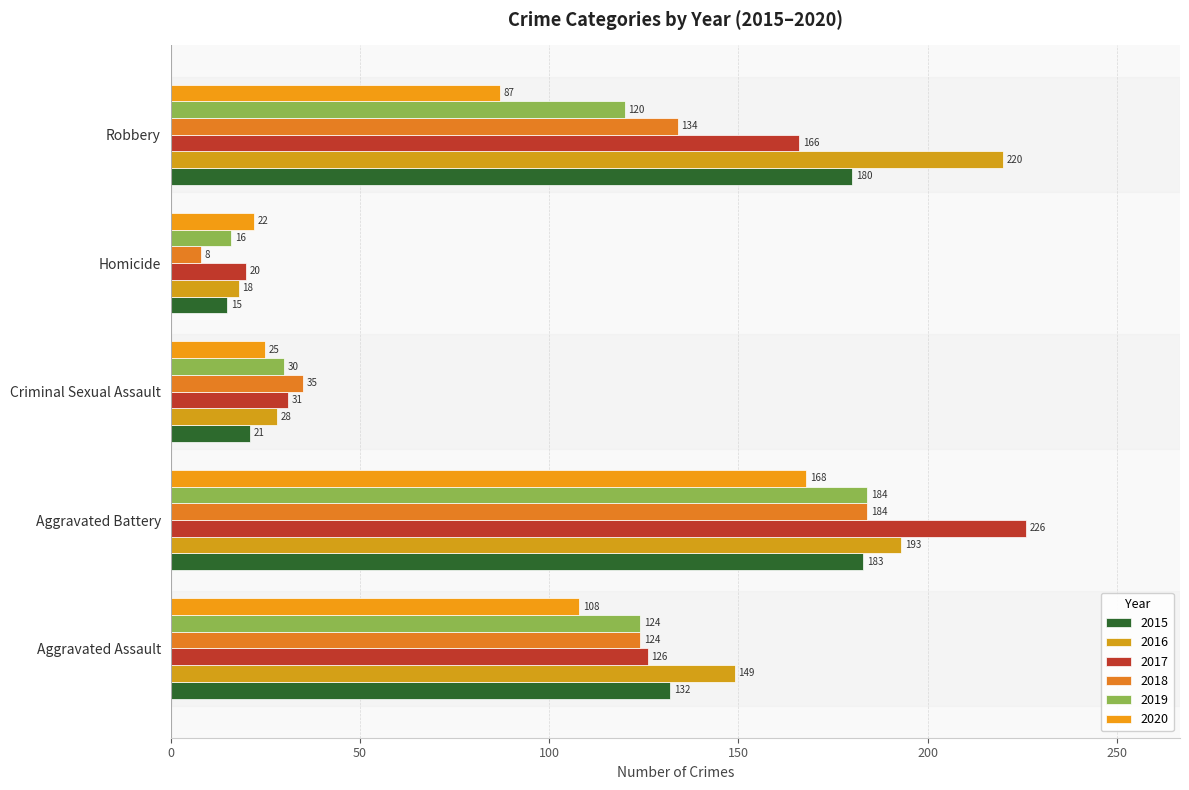

How many distinct data groups are displayed?

6